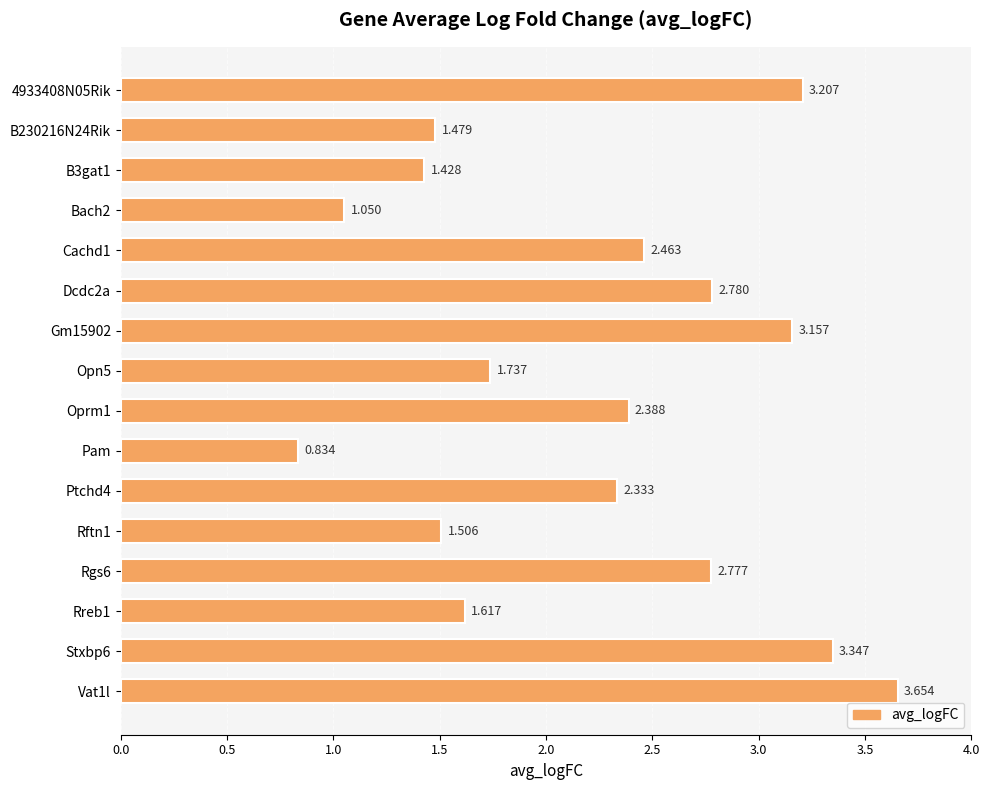

Which label corresponds to the smallest value in the chart?

Pam